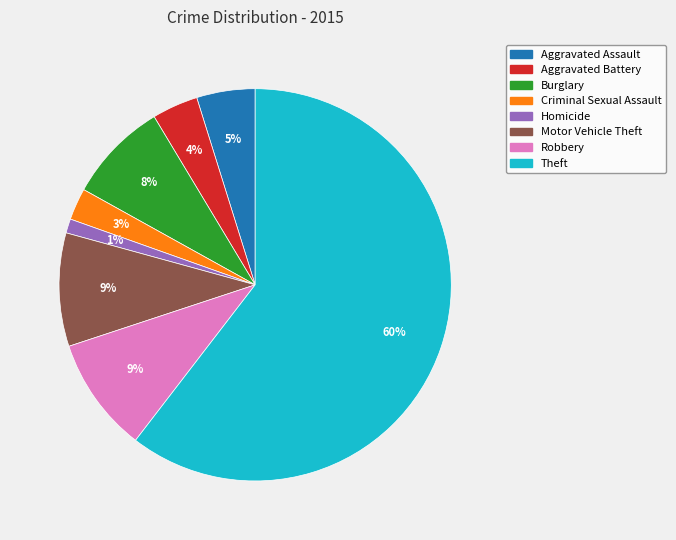

Do Burglary and Robbery together represent more than half of the pie?

No